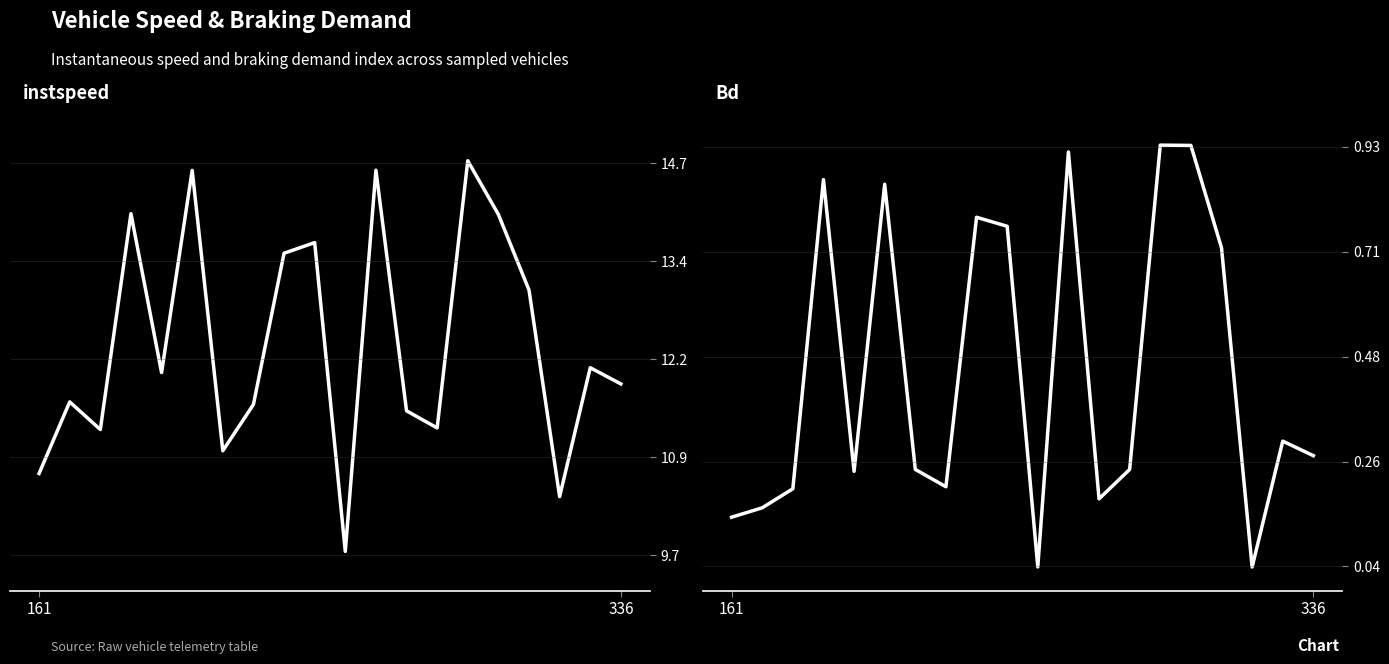

What is the sum of the Bd values at 19 and 12?

0.5